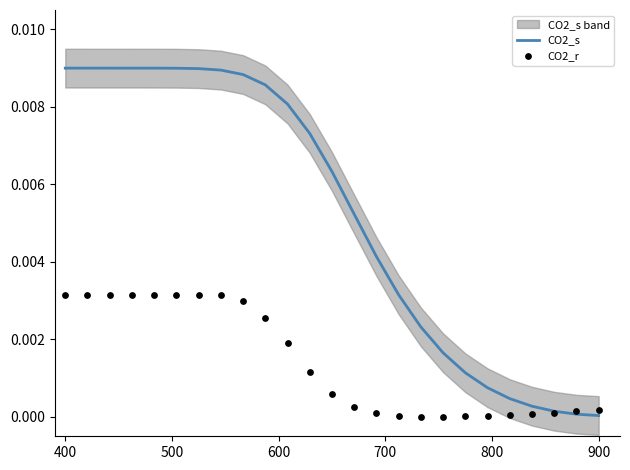

Which series contains the highest Y value?

CO2_s